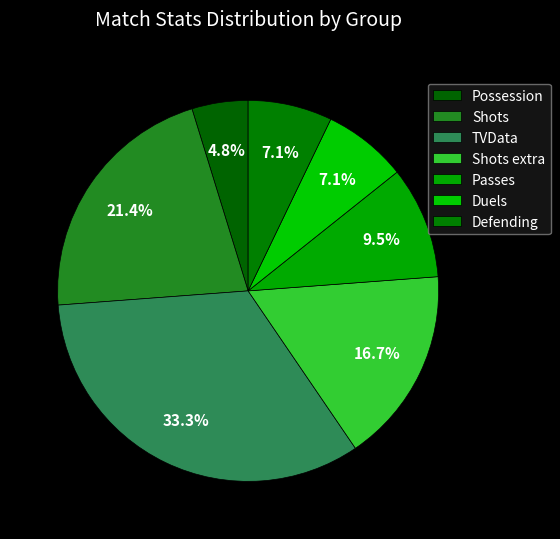

To the nearest percent, what is the average slice percentage?

14%